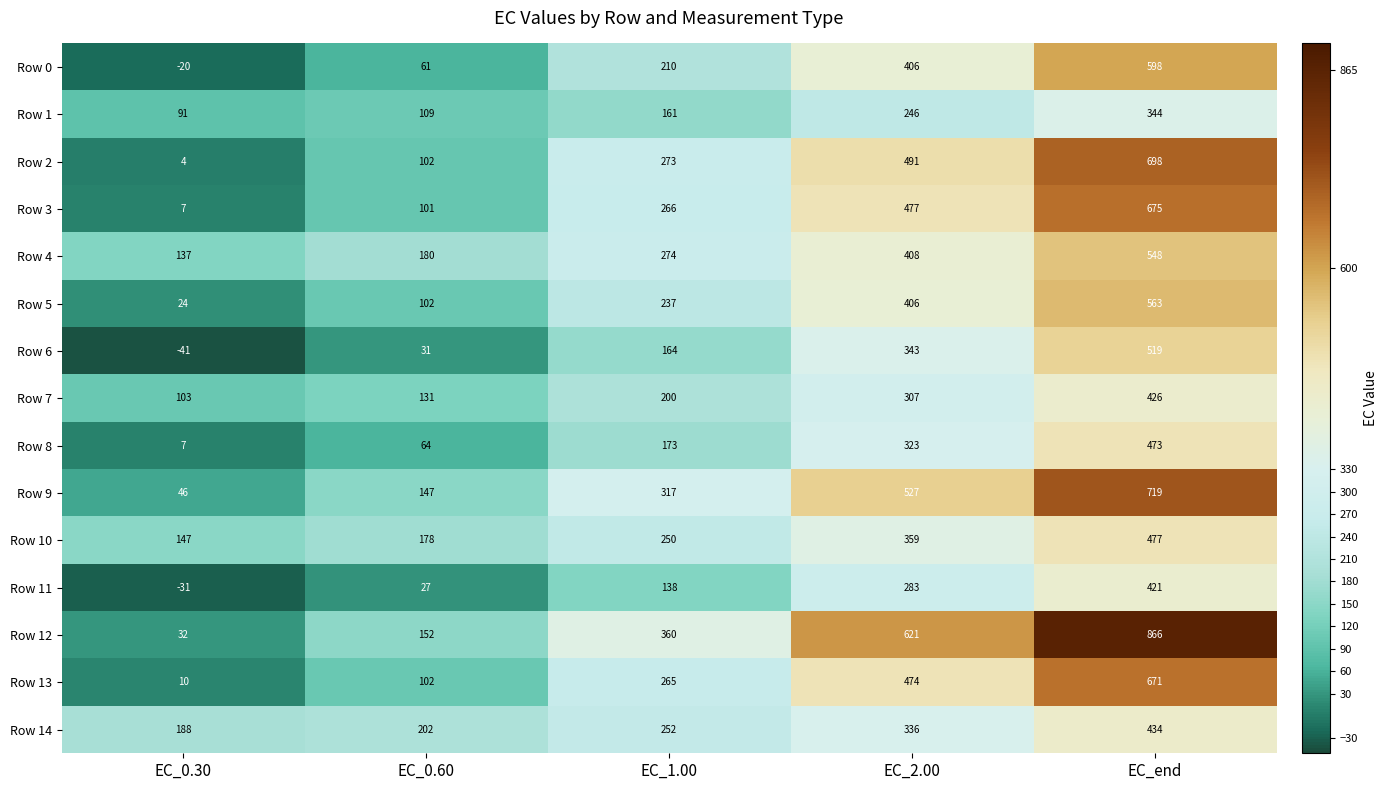

Rank the series at EC_1.00 from highest to lowest value.

Row 12, Row 9, Row 4, Row 2, Row 3, Row 13, Row 14, Row 10, Row 5, Row 0, Row 7, Row 8, Row 6, Row 1, Row 11